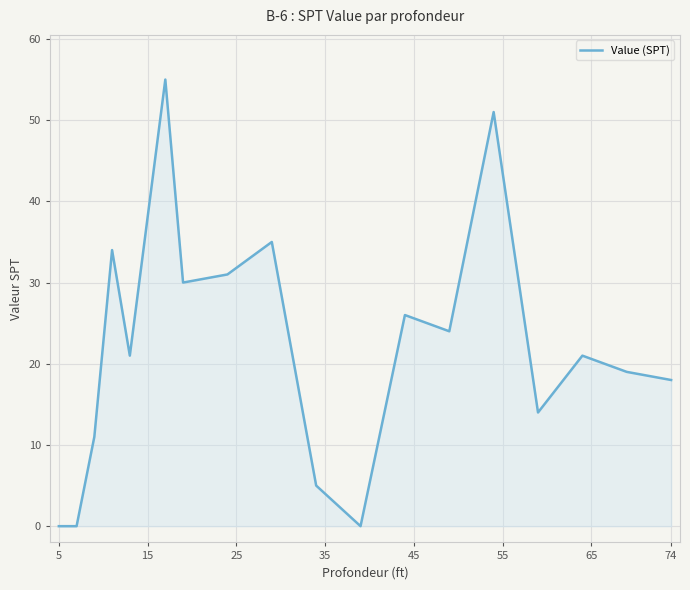

What is the greatest value displayed?

55